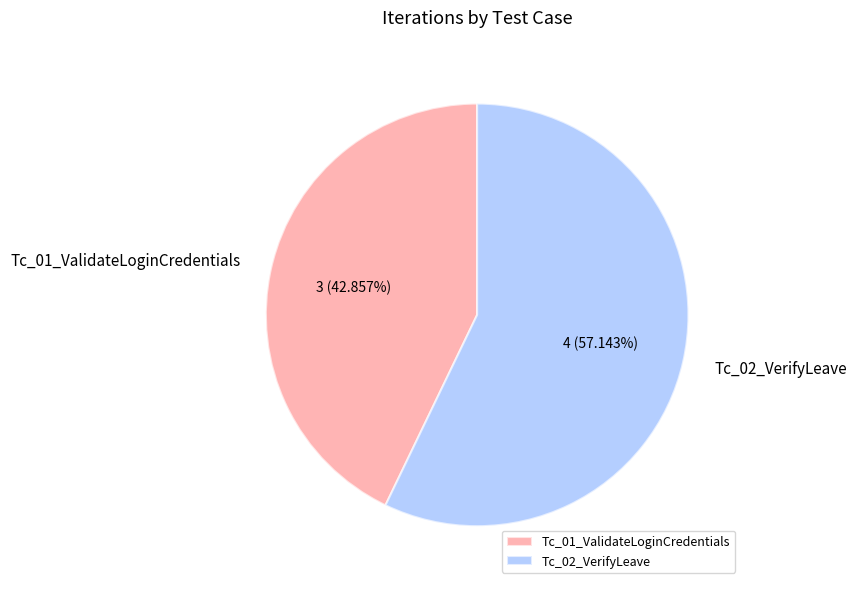

To the nearest percent, what is the average slice percentage?

50%